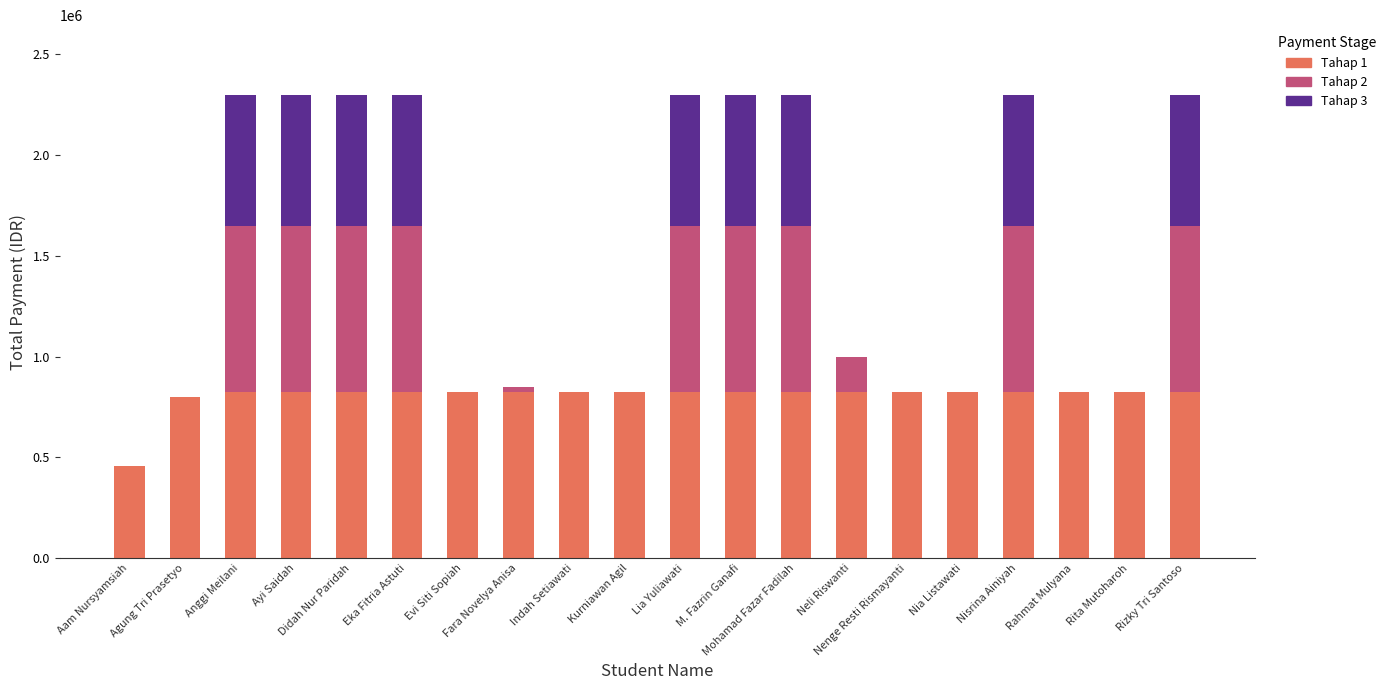

At how many categories does at least one series exceed 590767?

19